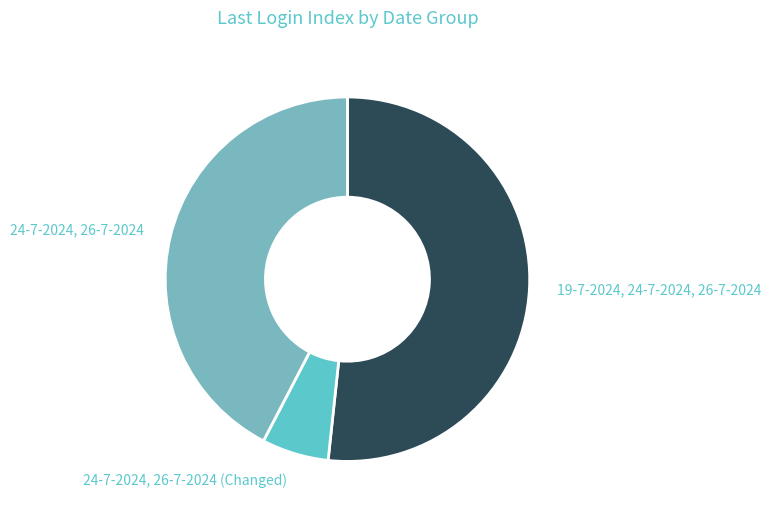

Between 24-7-2024, 26-7-2024 and 19-7-2024, 24-7-2024, 26-7-2024, which is larger?

19-7-2024, 24-7-2024, 26-7-2024